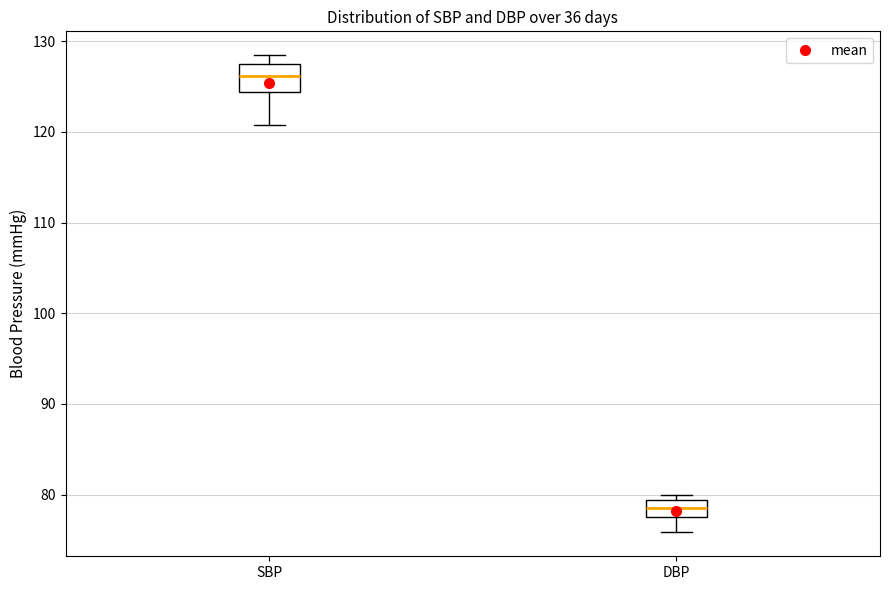

Which box is the tallest, from its lower edge to its upper edge?

SBP